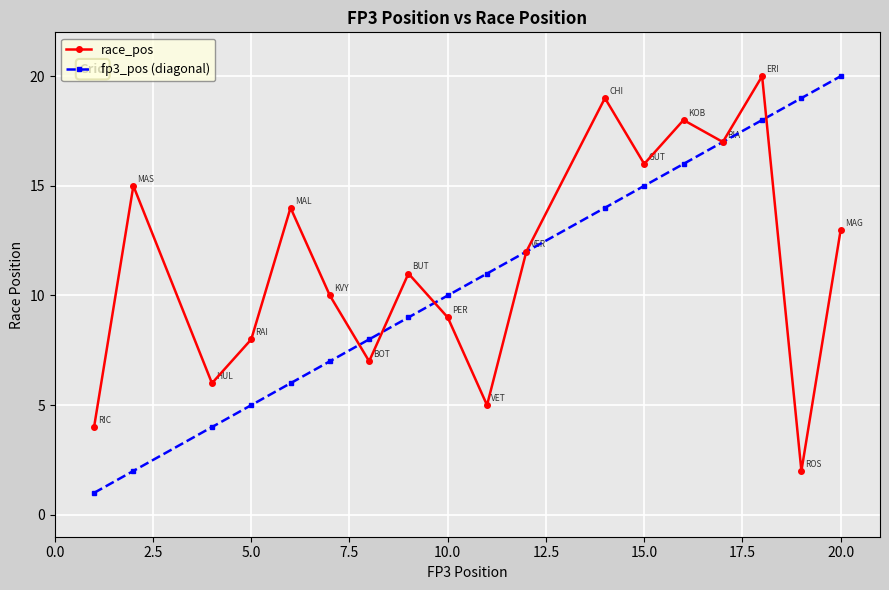

What is the greatest value displayed?

20